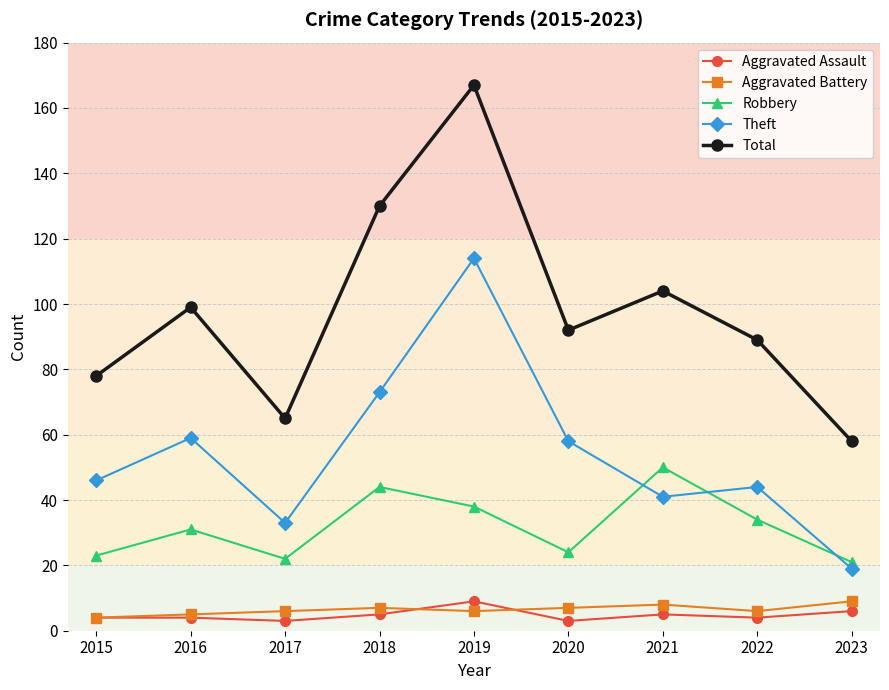

How many Aggravated Battery values are between 6 and 7?

5